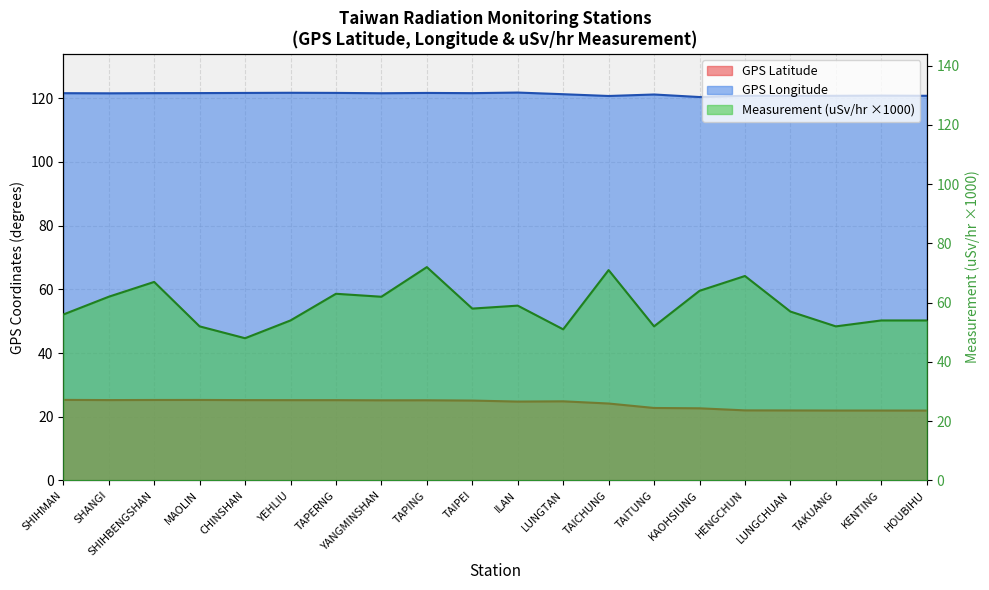

What is the average value of the GPS Latitude series?

24.1